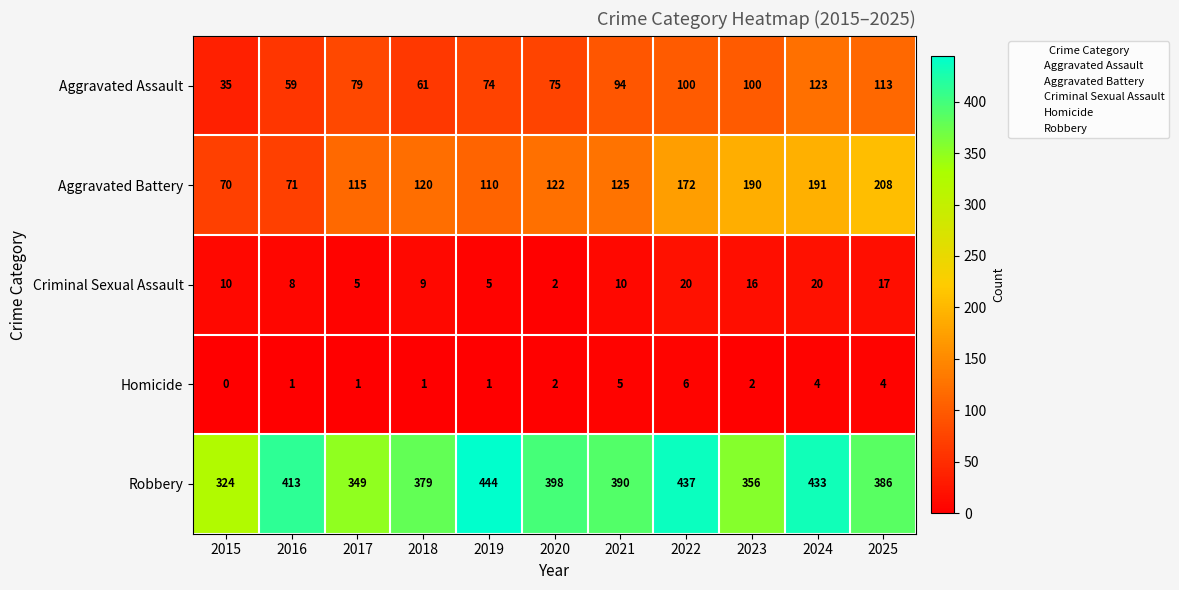

What is the difference between the Robbery values at 2023 and 2020?

42